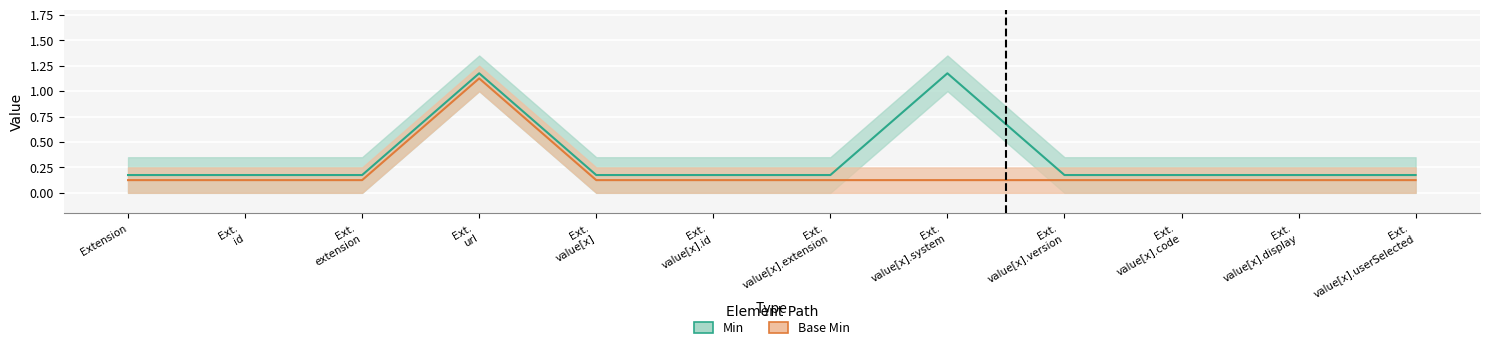

Which series has the largest range (max minus min)?

Min